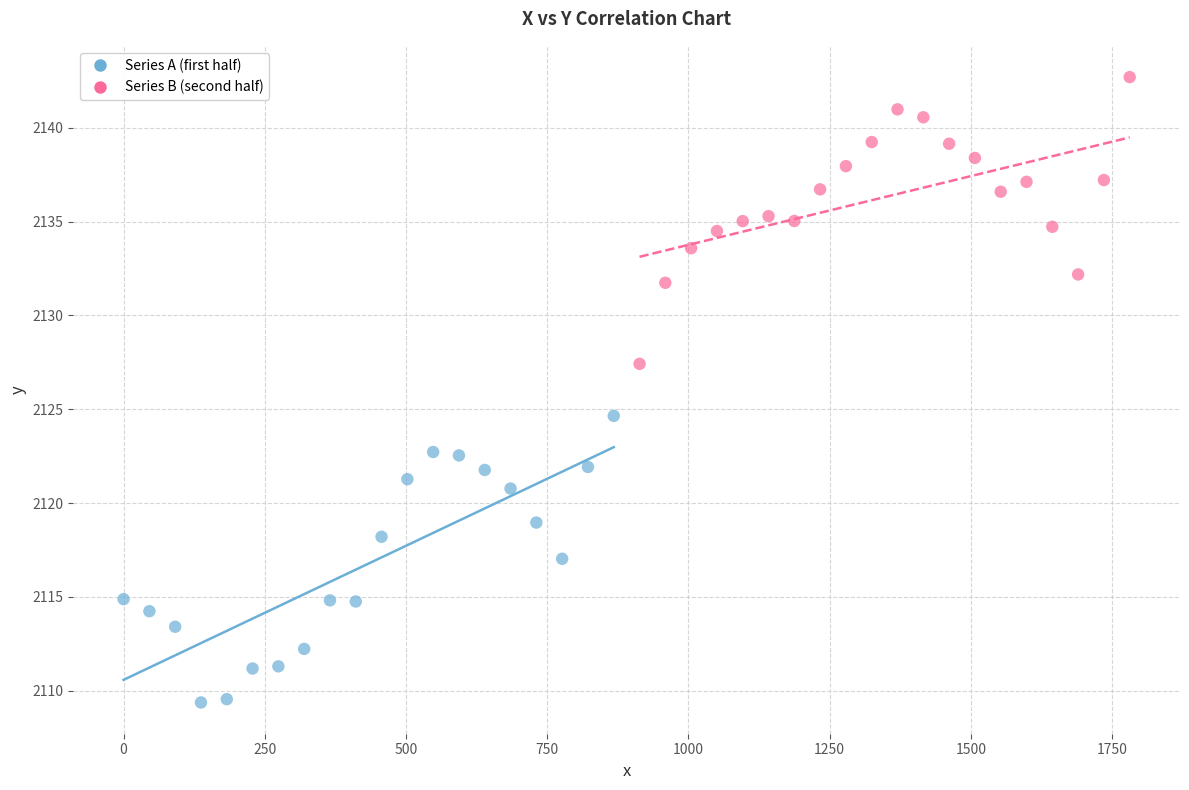

Which series reaches the minimum Y coordinate?

Series A (first half)